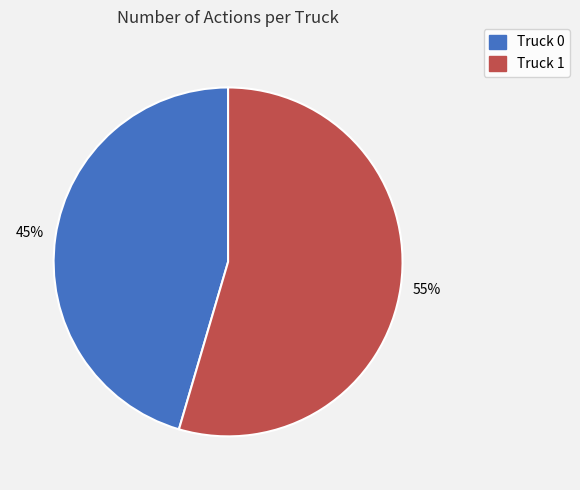

What is the ratio of the value at Truck 0 to the value at Truck 1?

0.8